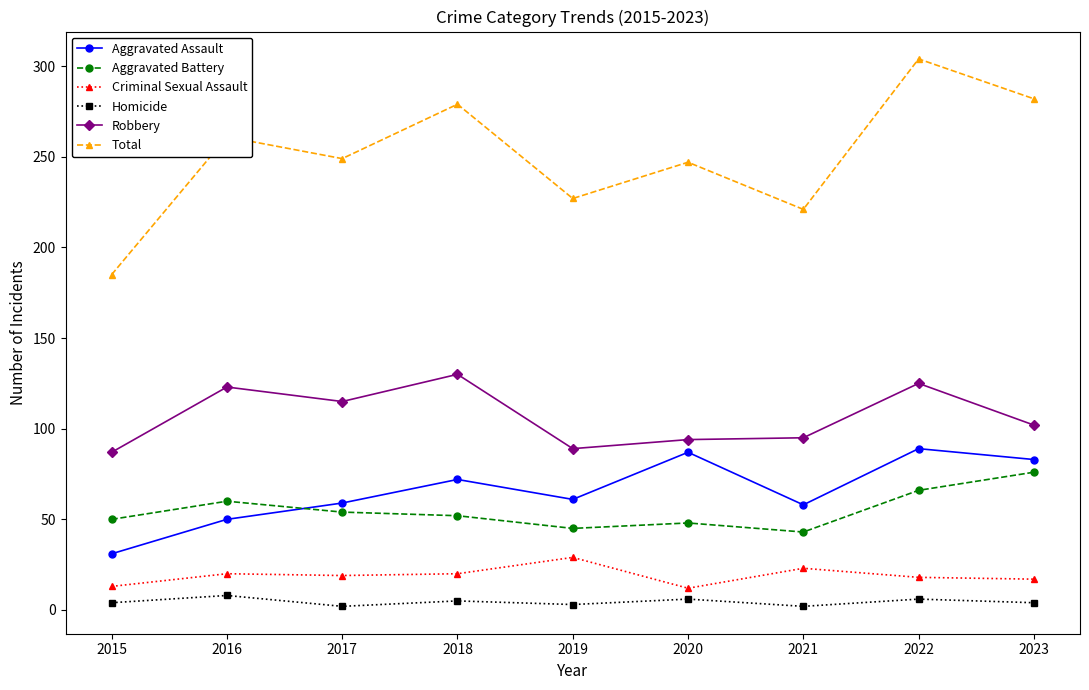

Read the Criminal Sexual Assault value at 2015, to the nearest 10.

10